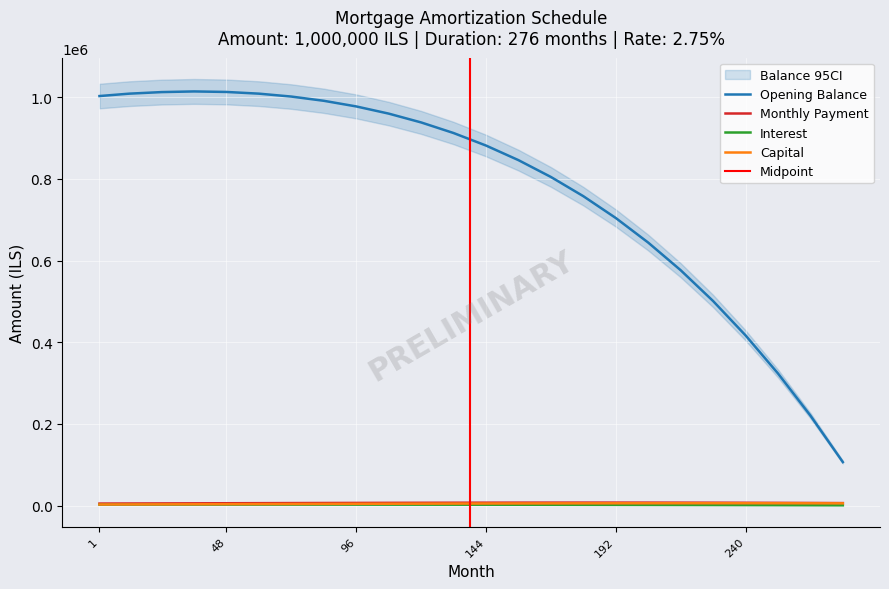

True or false: Capital and Opening Balance intersect in this chart.

False